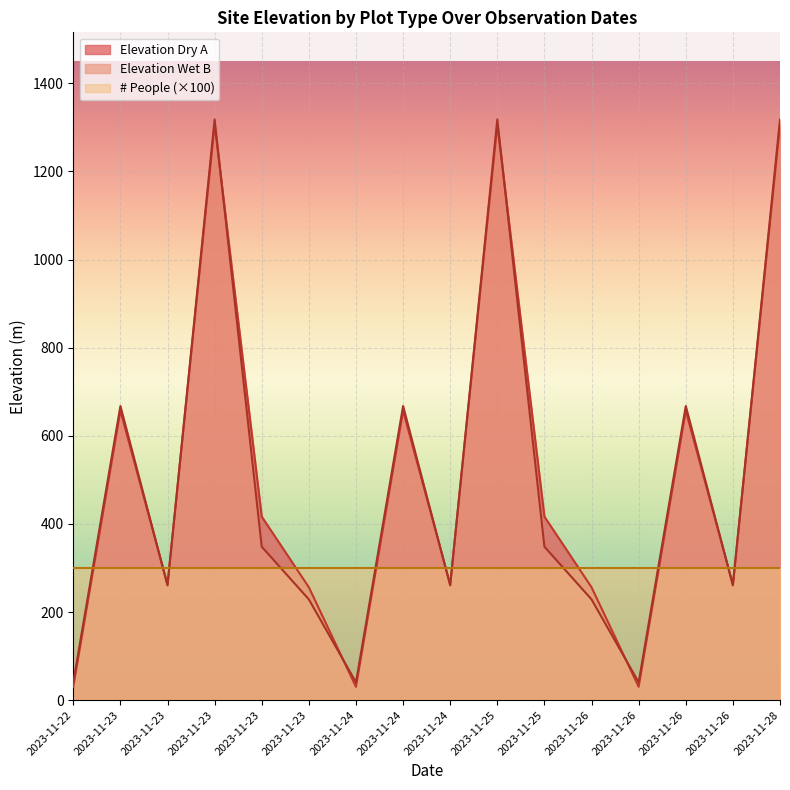

How many values in the elevation_wet_b series exceed 348?

8